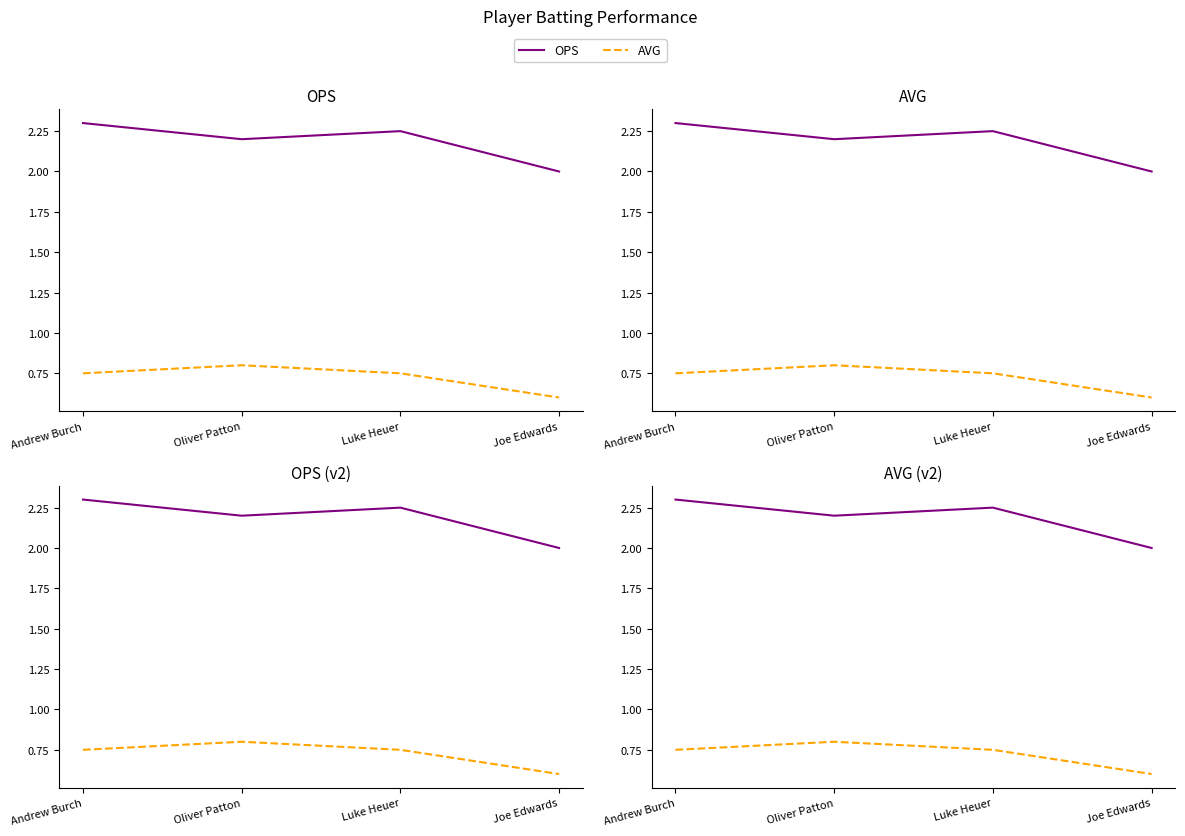

List the series in order of their peak value, highest first.

OPS, AVG